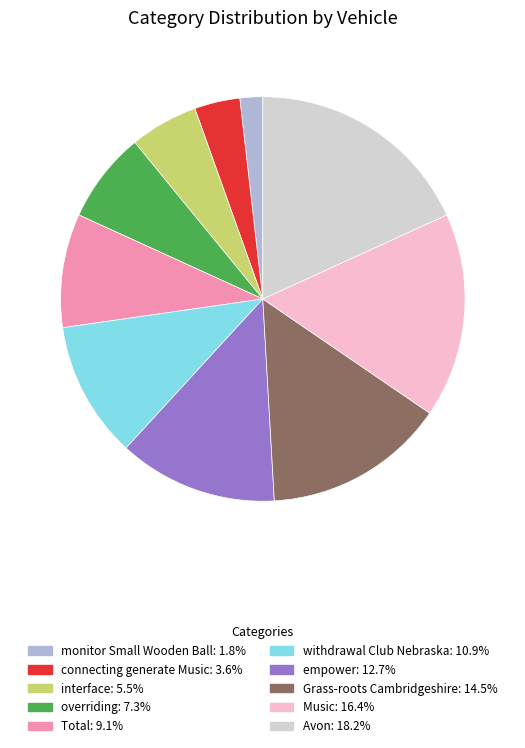

Is it true that overriding is 7% of the pie?

True